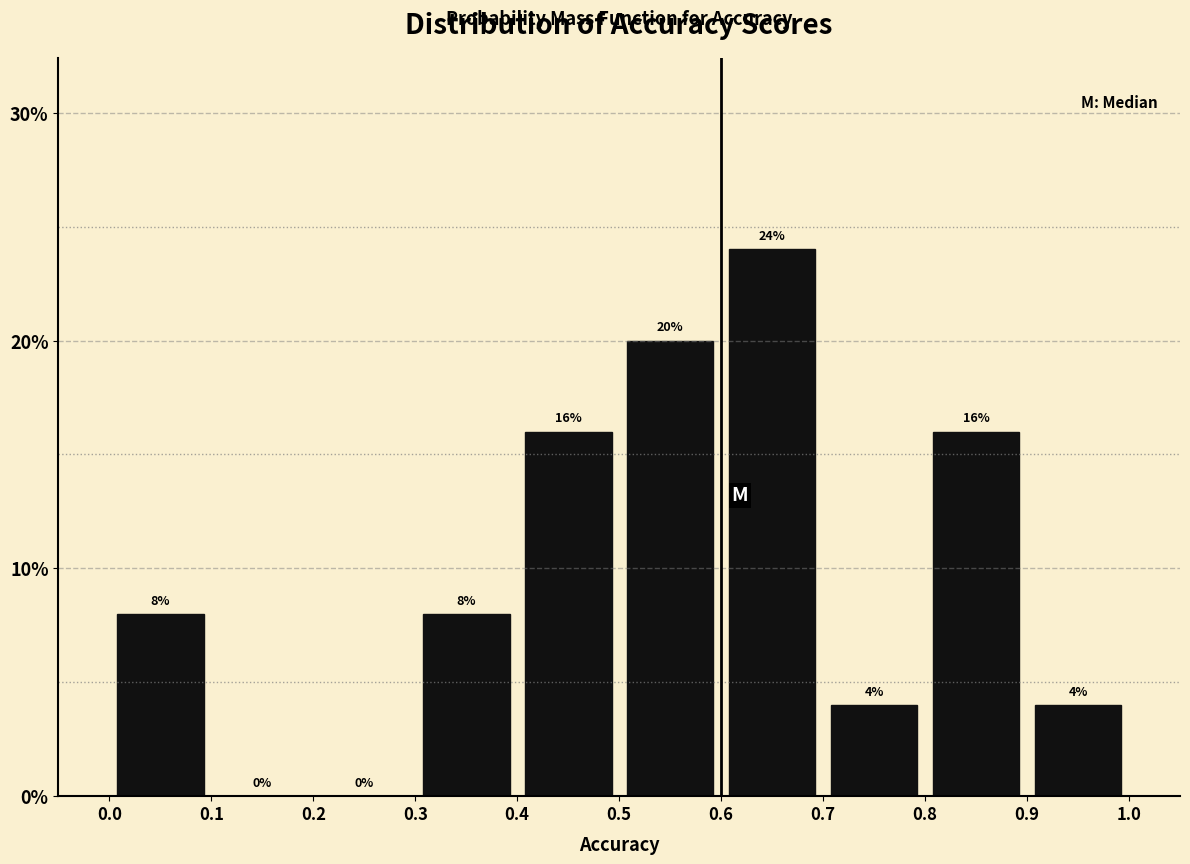

Reading left to right, list every bar in this chart as the range it spans on the x-axis followed by its height.

0.0 to 0.1: 8
0.1 to 0.2: 0
0.2 to 0.3: 0
0.3 to 0.4: 8
0.4 to 0.5: 16
0.5 to 0.6: 20
0.6 to 0.7: 24
0.7 to 0.8: 4
0.8 to 0.9: 16
0.9 to 1.0: 4